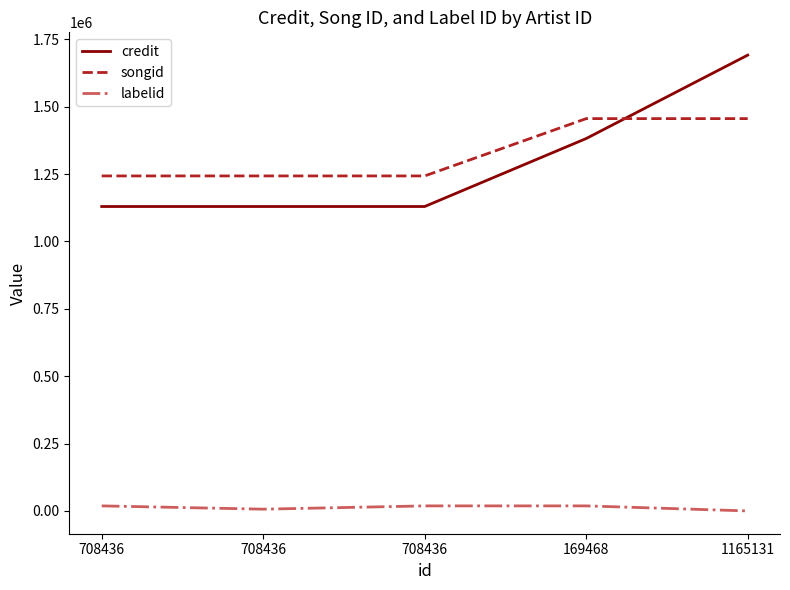

True or false: credit and labelid cross at least once.

False